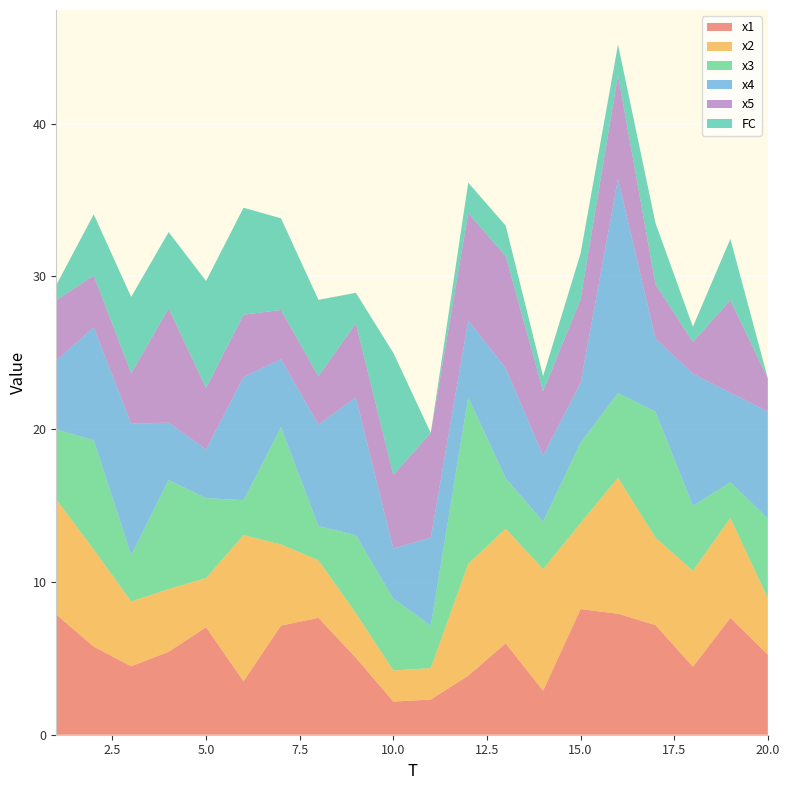

Reading left to right, extract all data points from this chart.

x1: 1=7.9	2=5.8	3=4.5	4=5.4	5=7.0	6=3.5	7=7.1	8=7.6	9=5.0	10=2.2	11=2.3	12=3.9	13=6.0	14=2.9	15=8.2	16=7.9	17=7.2	18=4.4	19=7.7	20=5.2
x2: 1=7.5	2=6.4	3=4.2	4=4.1	5=3.2	6=9.6	7=5.3	8=3.8	9=2.9	10=2.0	11=2.1	12=7.3	13=7.5	14=8.0	15=5.6	16=8.9	17=5.7	18=6.3	19=6.5	20=3.7
x3: 1=4.6	2=7.2	3=3.0	4=7.1	5=5.2	6=2.3	7=7.7	8=2.2	9=5.1	10=4.7	11=2.8	12=10.9	13=3.3	14=3.1	15=5.3	16=5.5	17=8.2	18=4.2	19=2.3	20=5.2
x4: 1=4.5	2=7.4	3=8.6	4=3.8	5=3.2	6=8.1	7=4.5	8=6.6	9=9.0	10=3.3	11=5.8	12=5.0	13=7.2	14=4.3	15=3.9	16=14.0	17=4.8	18=8.7	19=5.9	20=7.0
x5: 1=3.9	2=3.4	3=3.3	4=7.5	5=4.0	6=4.1	7=3.2	8=3.2	9=4.8	10=4.8	11=6.8	12=7.0	13=7.3	14=4.2	15=5.5	16=6.8	17=3.5	18=2.1	19=6.1	20=2.2
FC: 1=1.0	2=4.0	3=5.0	4=5.0	5=7.0	6=7.0	7=6.0	8=5.0	9=2.0	10=8.0	11=0.0	12=2.0	13=2.0	14=1.0	15=3.0	16=2.0	17=4.0	18=1.0	19=4.0	20=0.0